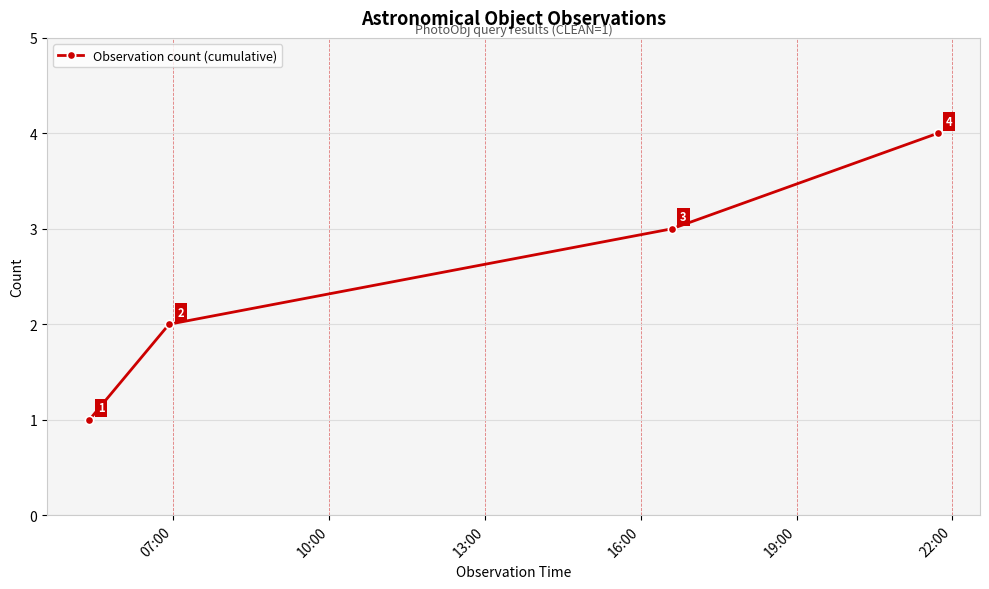

How many data points does each series have?

4